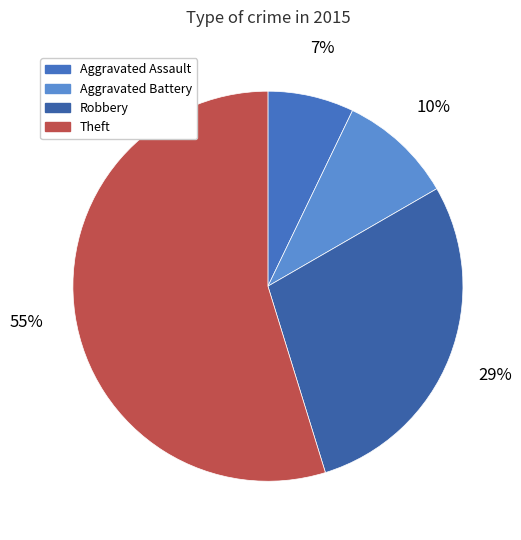

Which has a higher value, Aggravated Battery or Aggravated Assault?

Aggravated Battery